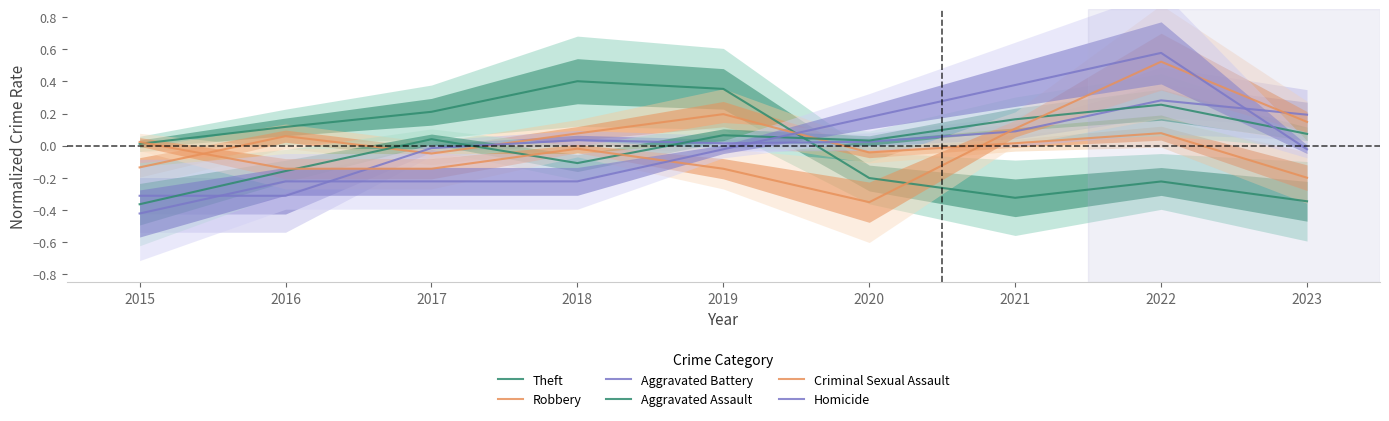

How many data points does each series have?

9